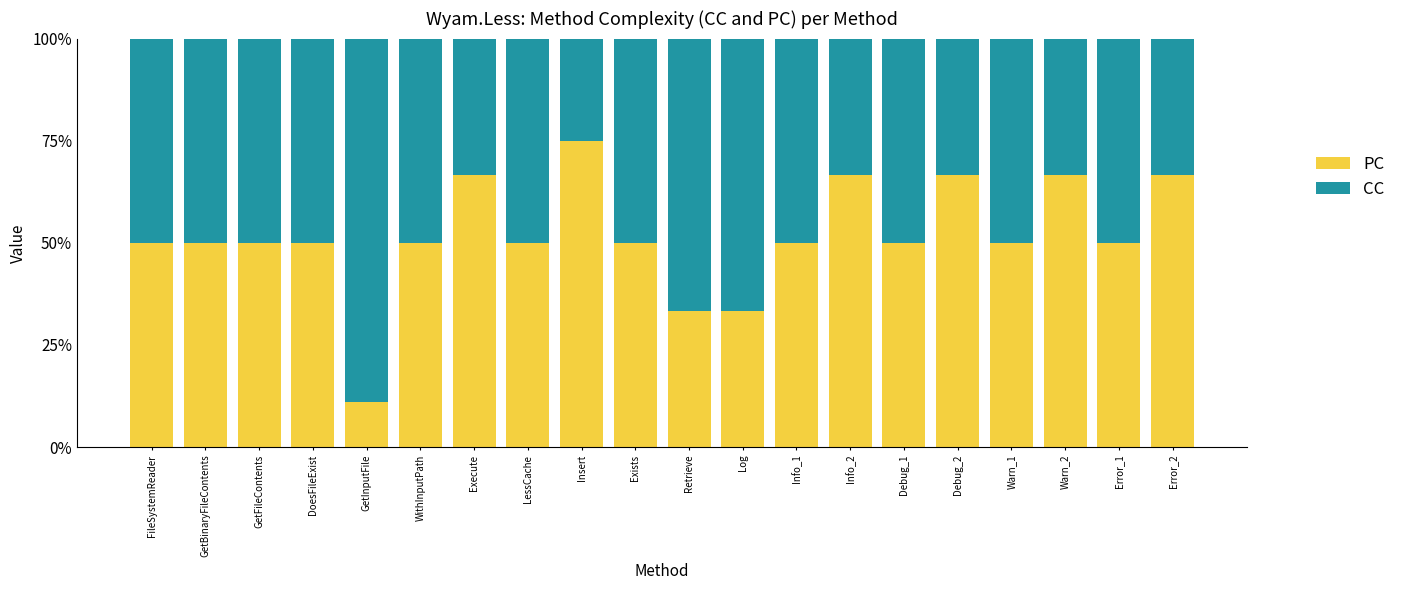

Which category has the lowest value in the PC series?

GetInputFile